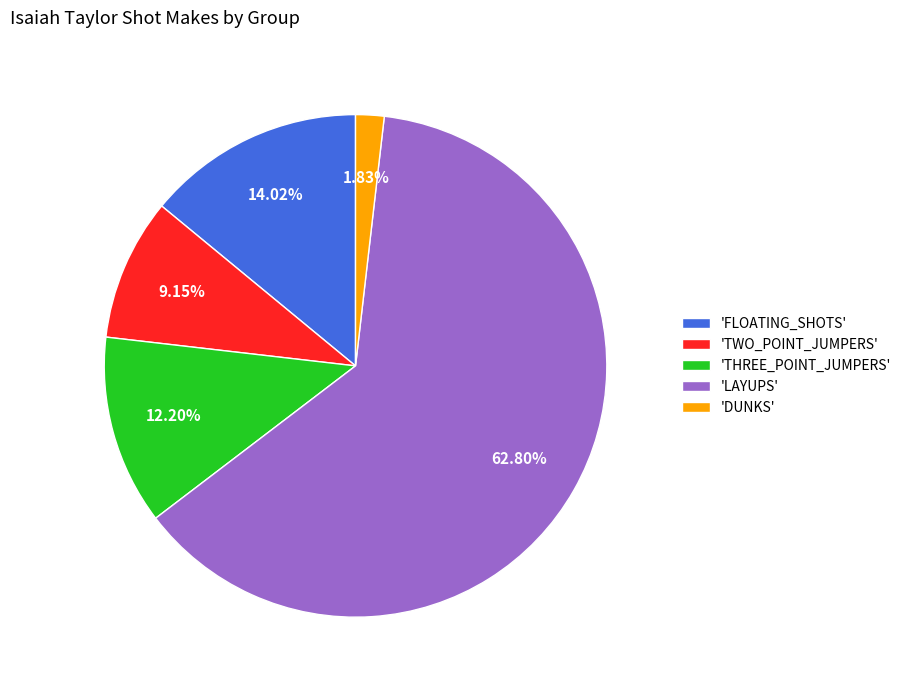

Which slice represents more than half of the pie?

'LAYUPS'